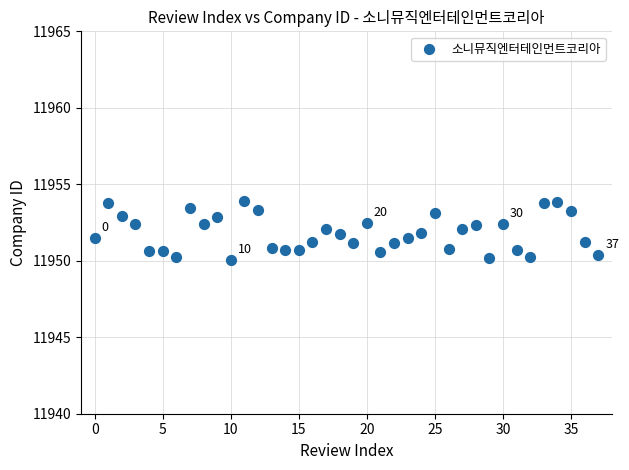

How many points are shown in the scatter plot?

38